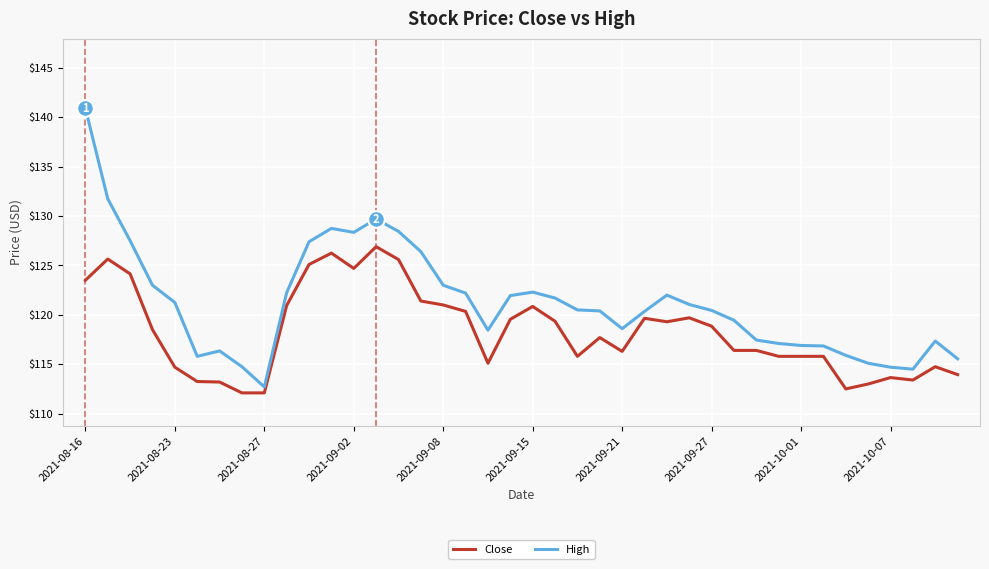

Rank the series by their average value, from highest to lowest.

High, Close